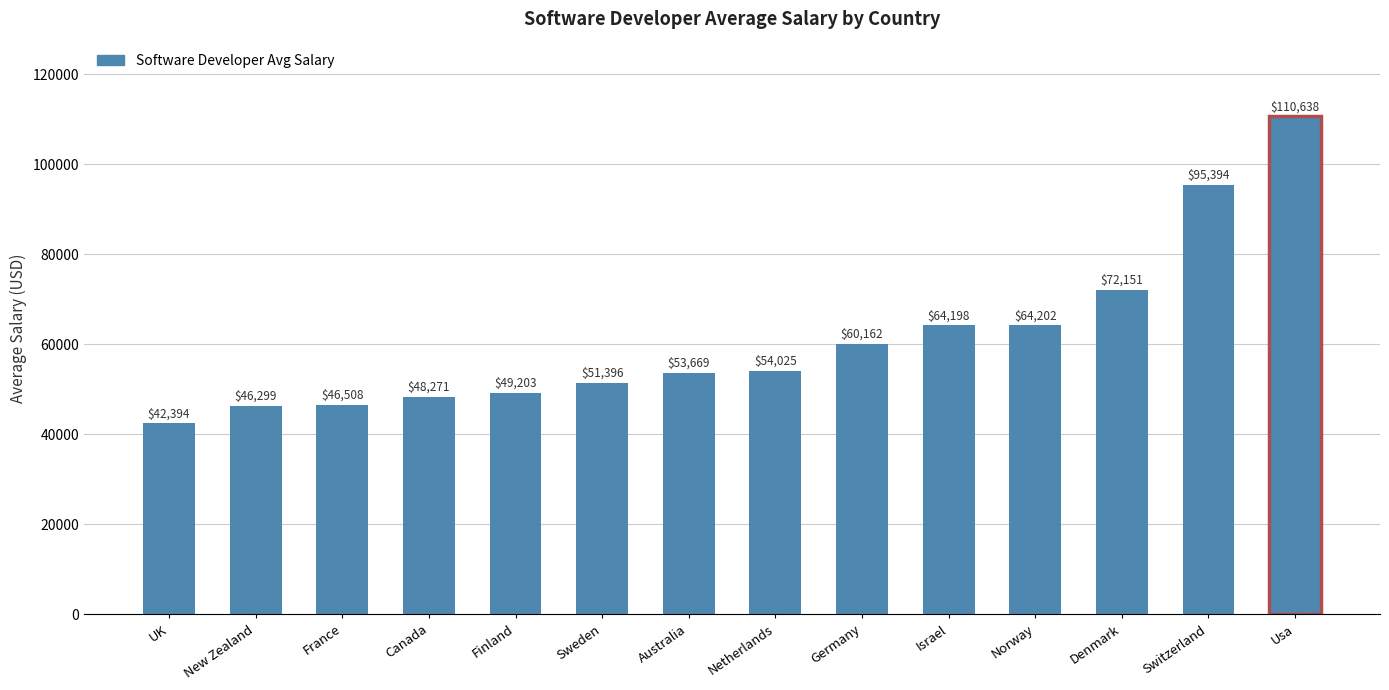

What is the sum of all values?

858510